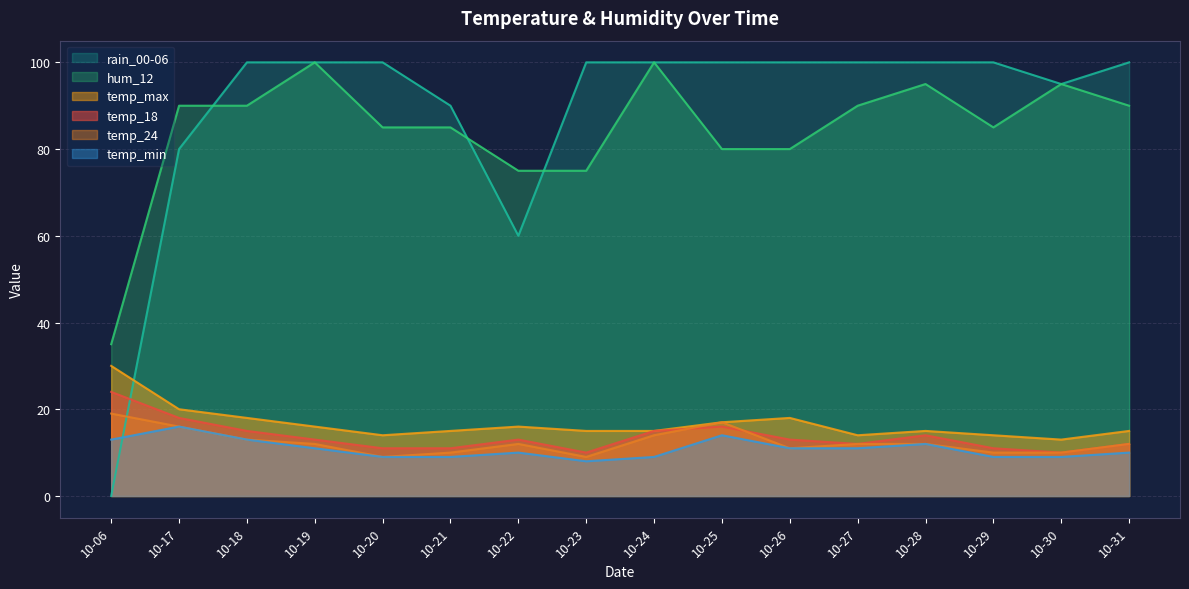

Which series changed the most between 10-19 and 10-22?

rain_00-06